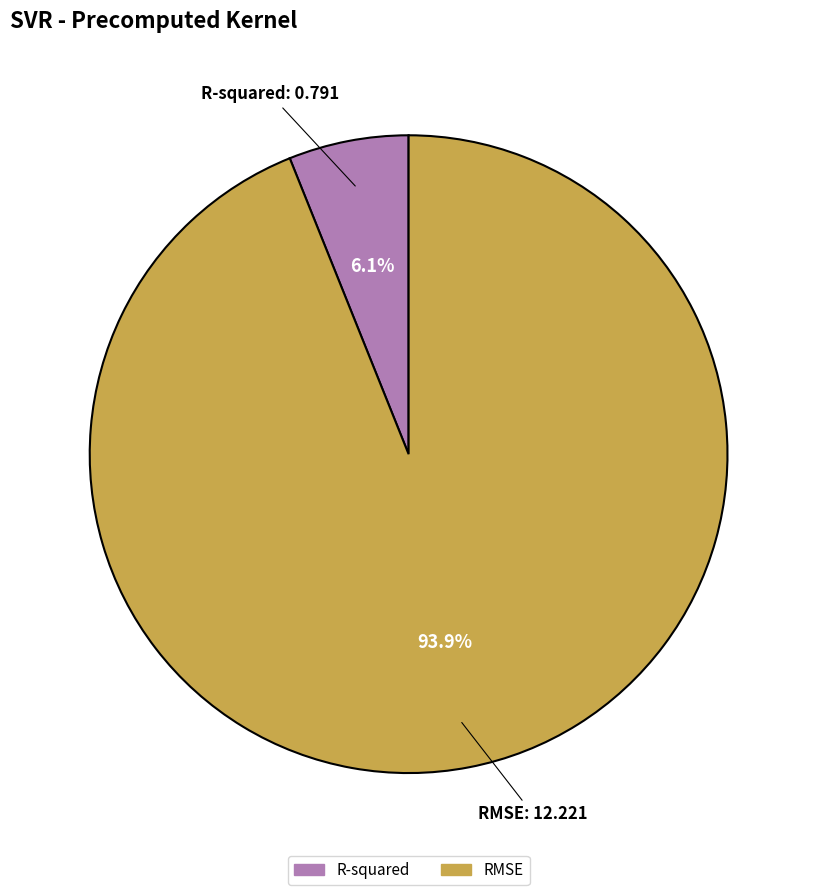

To the nearest percent, what is the difference between the largest and smallest slice percentages?

88%